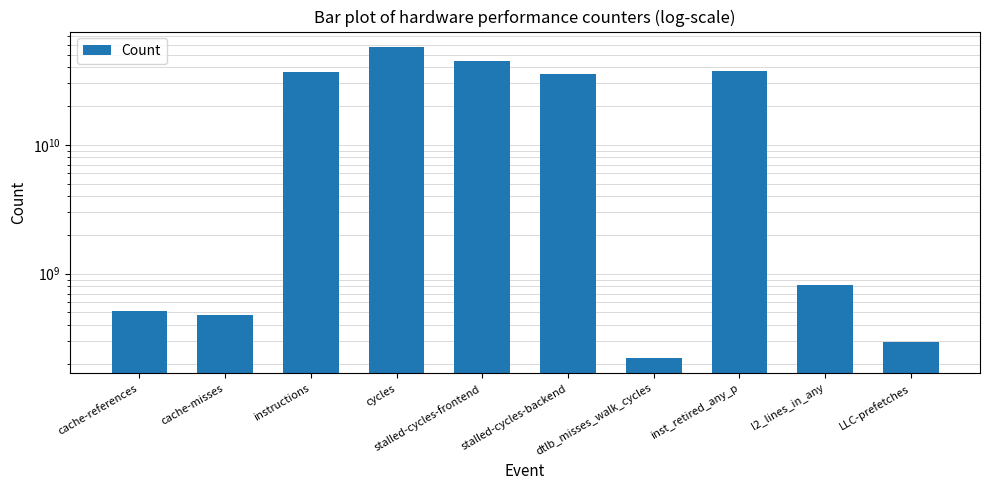

Does the chart contain stacked bars?

No